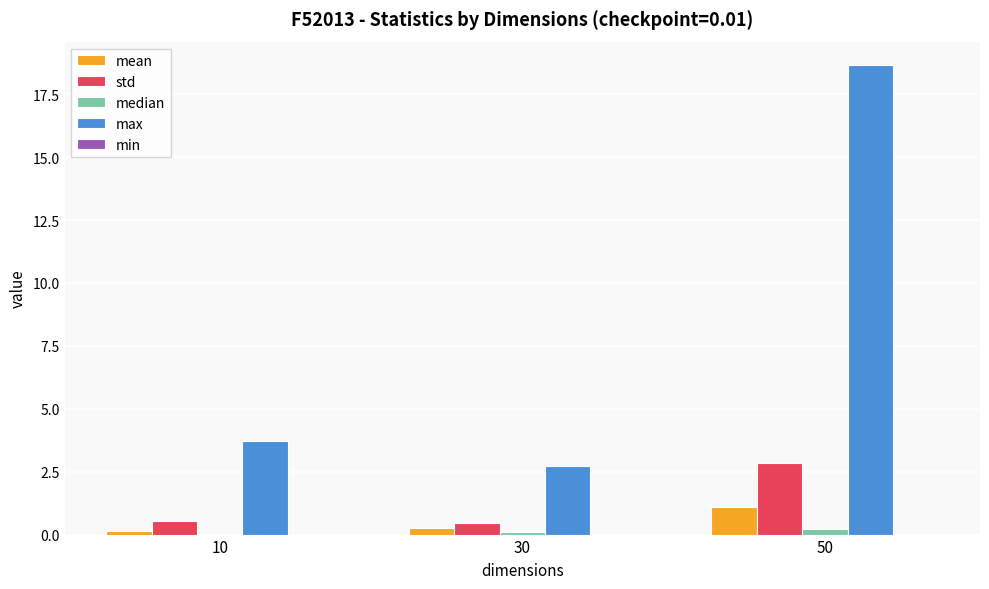

At which label does std reach its peak?

50